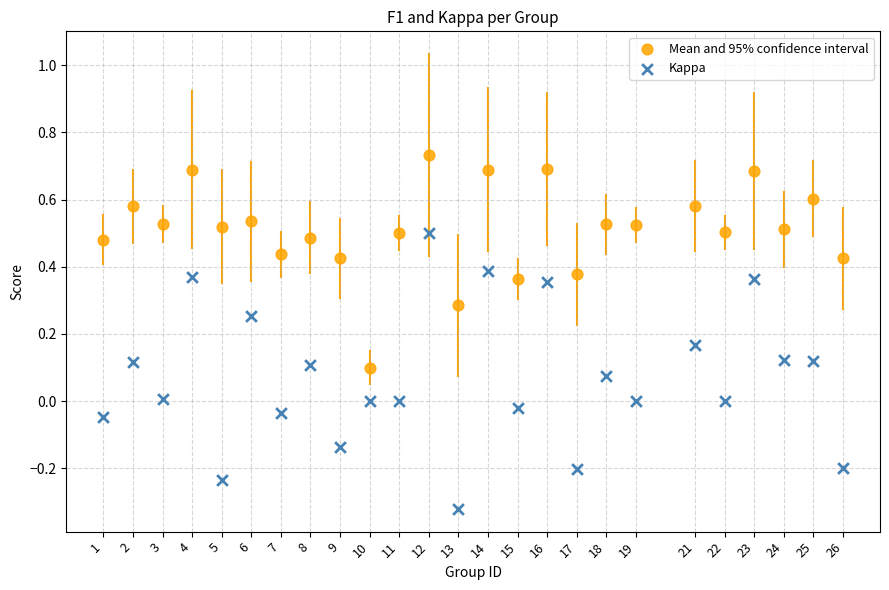

Across all data points, what is the range of Y values (max minus min)?

1.1